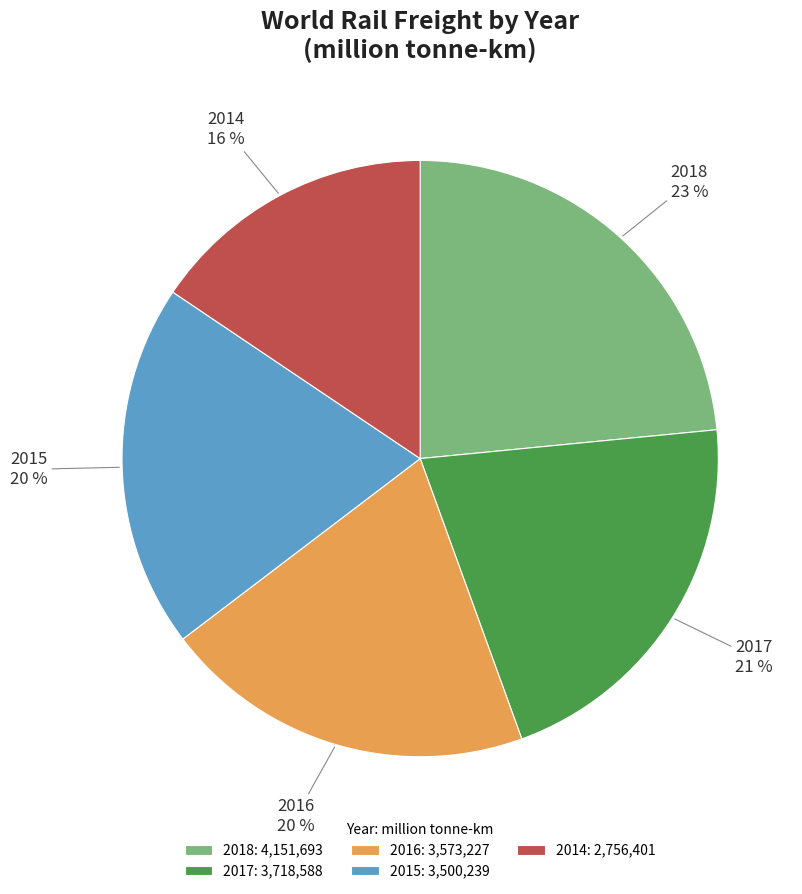

Which has a higher value, 2016 or 2014?

2016